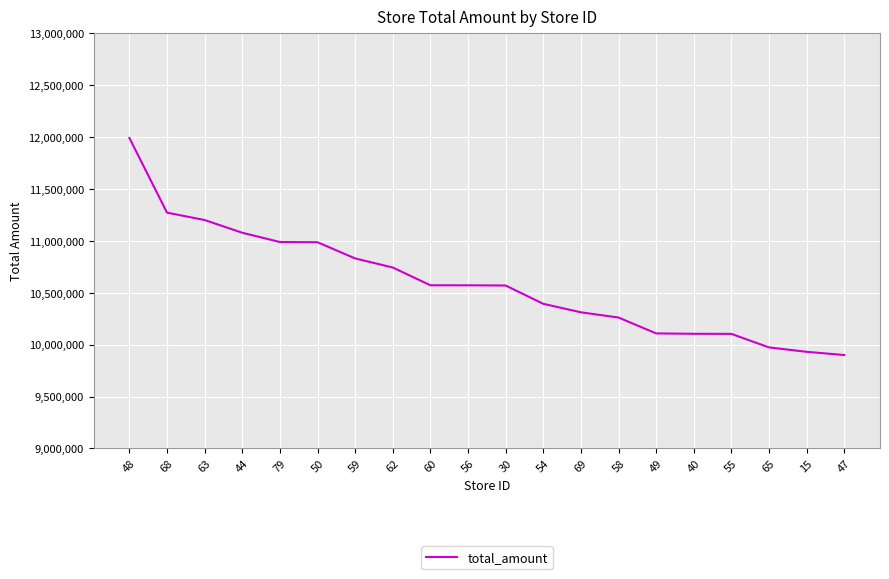

Is it true that the value at 59 is 10831543?

True